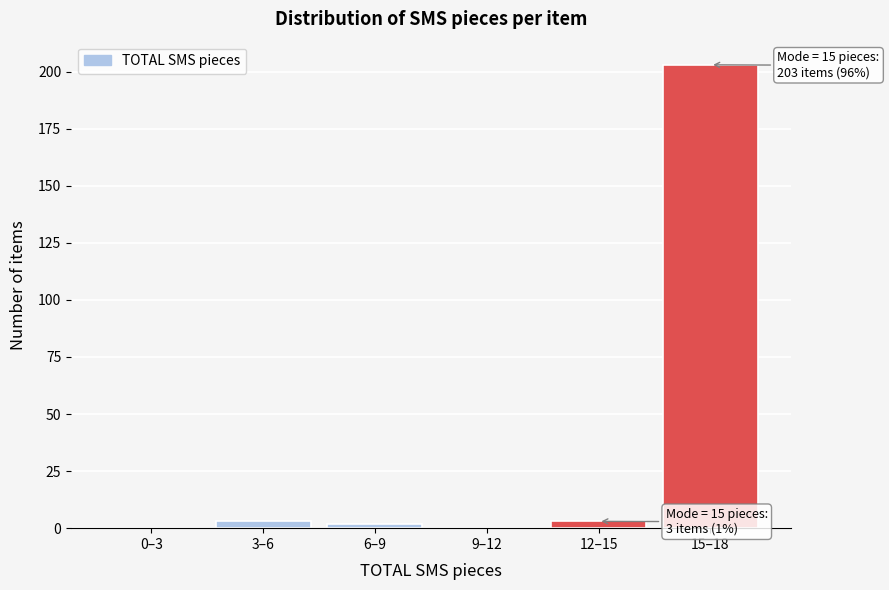

Reading left to right, what are all the values shown in this chart?

0–3=0	3–6=3	6–9=2	9–12=0	12–15=3	15–18=203